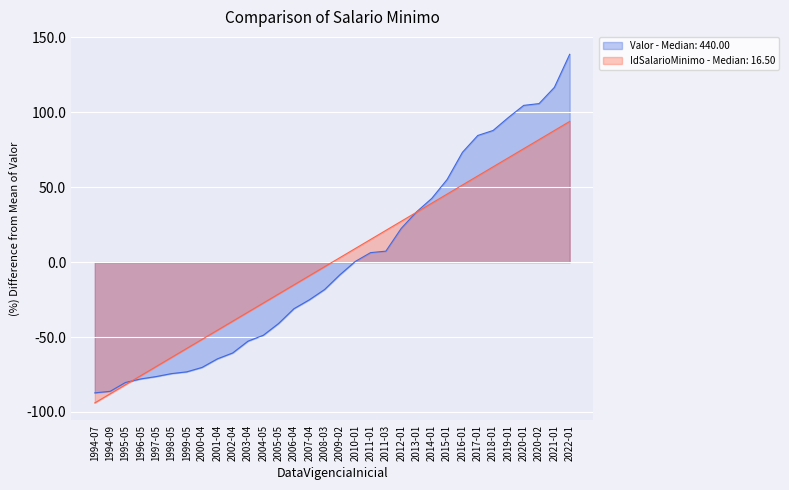

What position from the left is 2012-01?

21